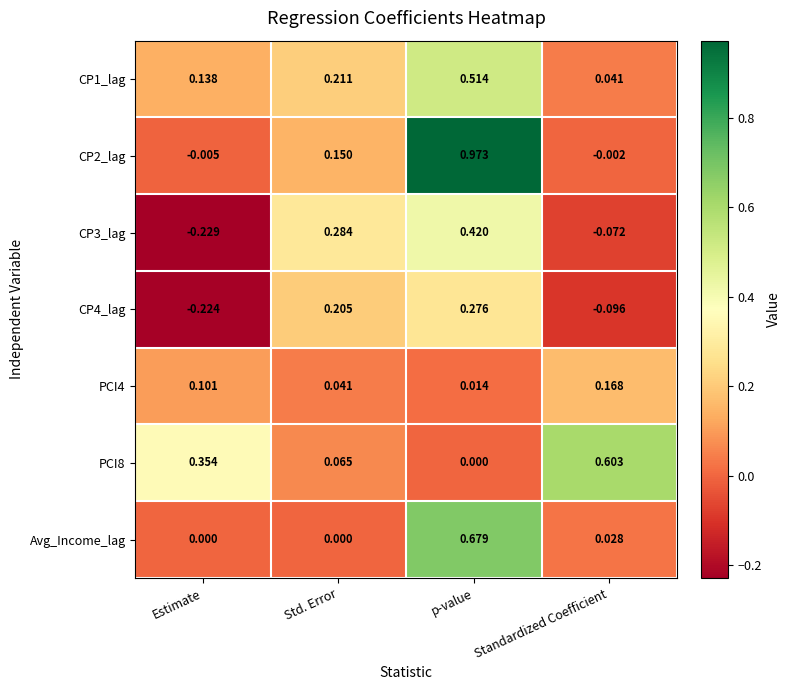

How many categories are shown in the chart?

4